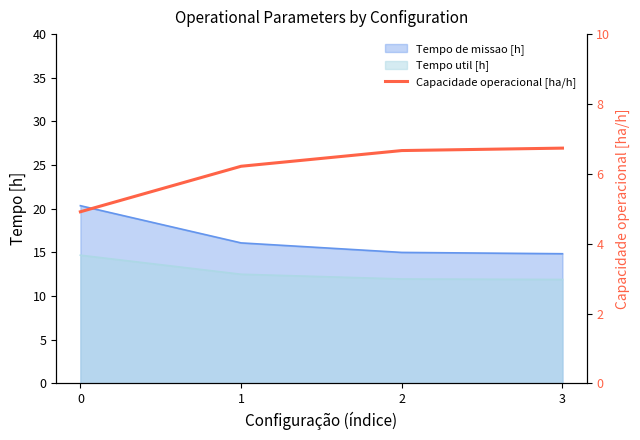

True or false: there are more than 0 points higher than both neighbors.

False